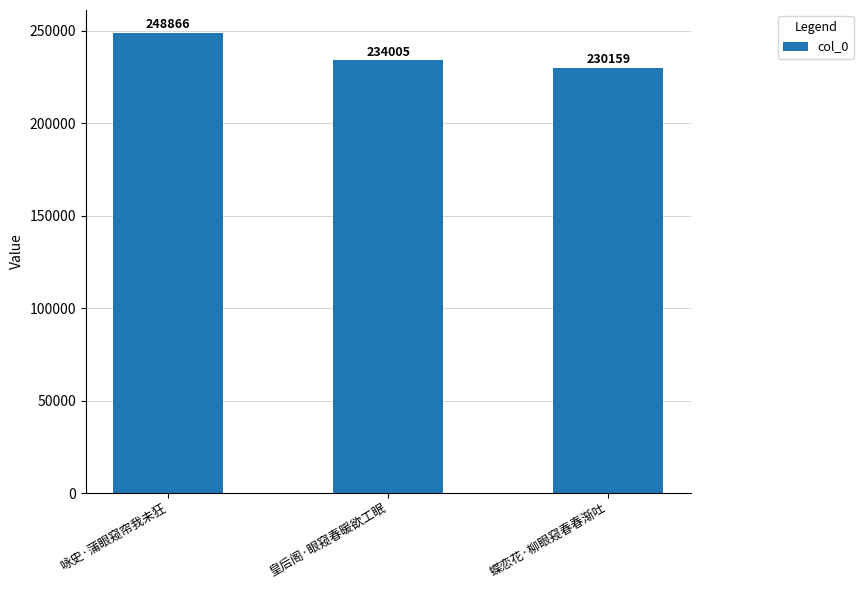

What is the average value?

237677